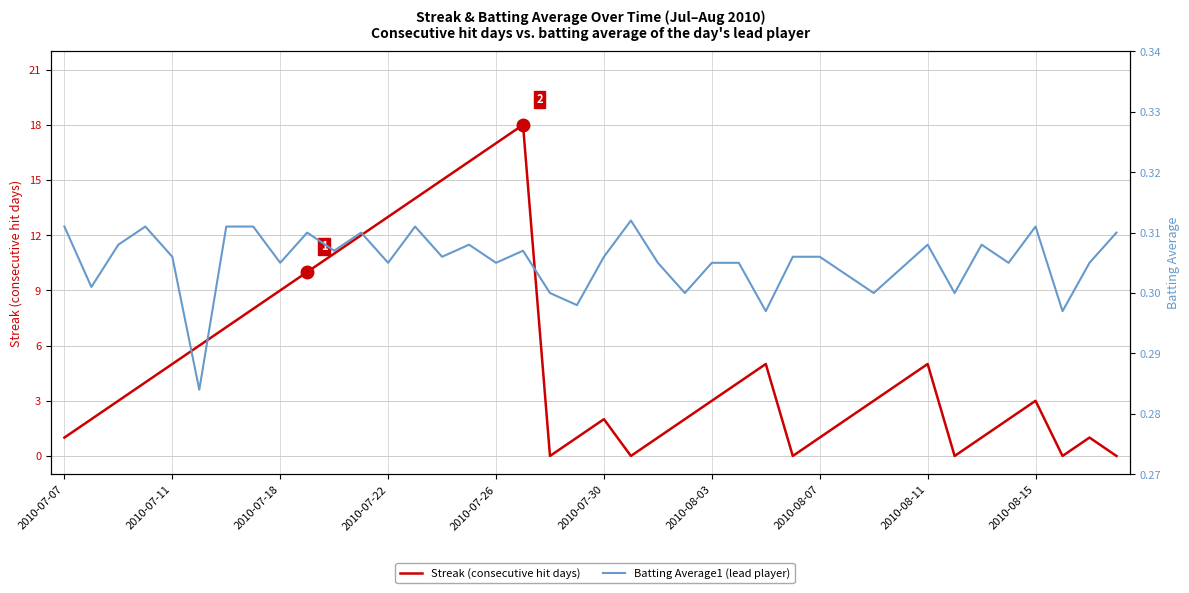

Does the chart display data point markers on the line(s)?

No